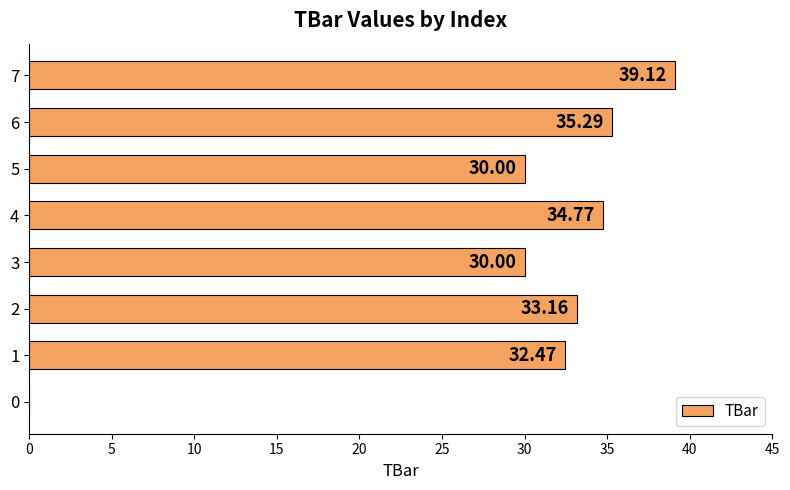

Approximately how many times larger is the value at 7 compared to 4?

1.1